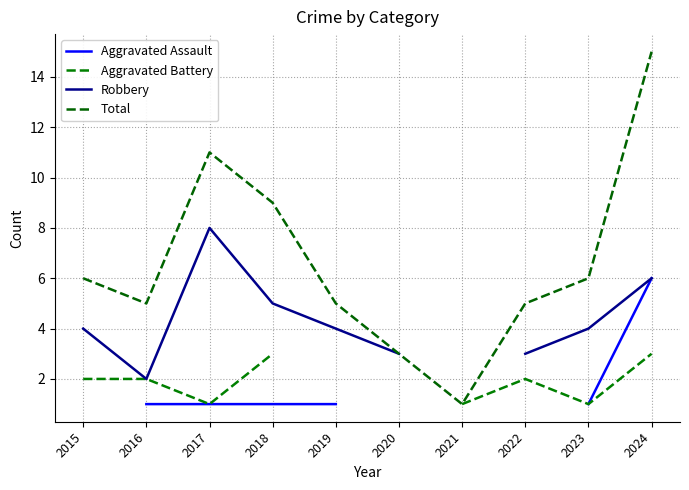

What is the value of the Robbery point at the 5th from the left?

4.0